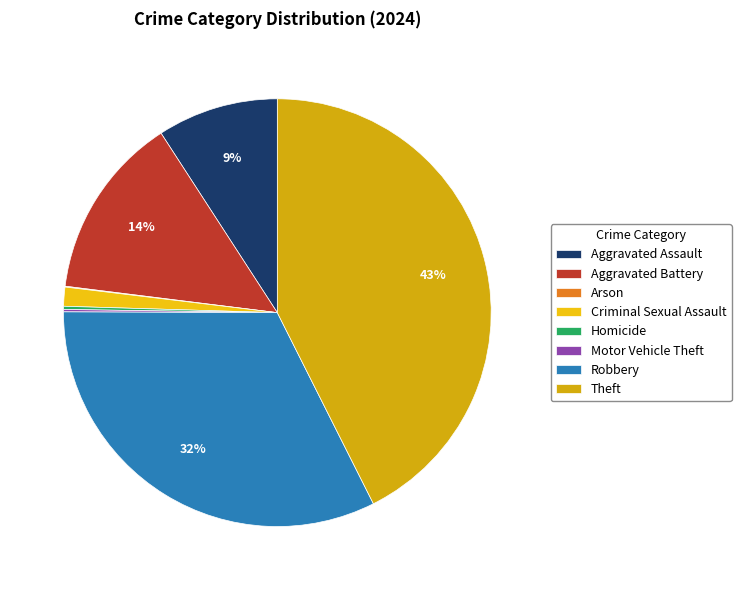

Does any single category account for the majority?

No